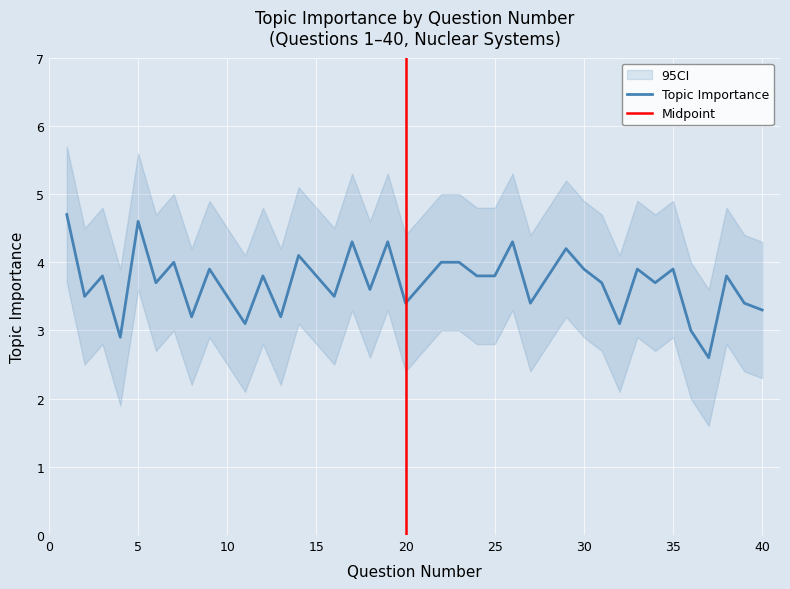

Which label corresponds to the smallest value in the chart?

37